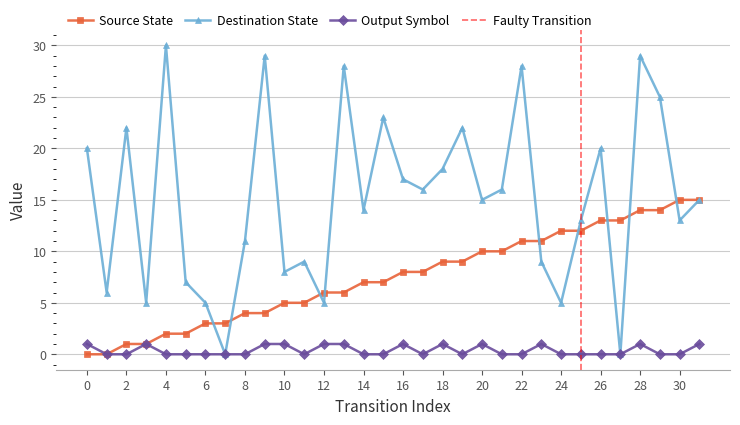

How many distinct data groups are displayed?

3